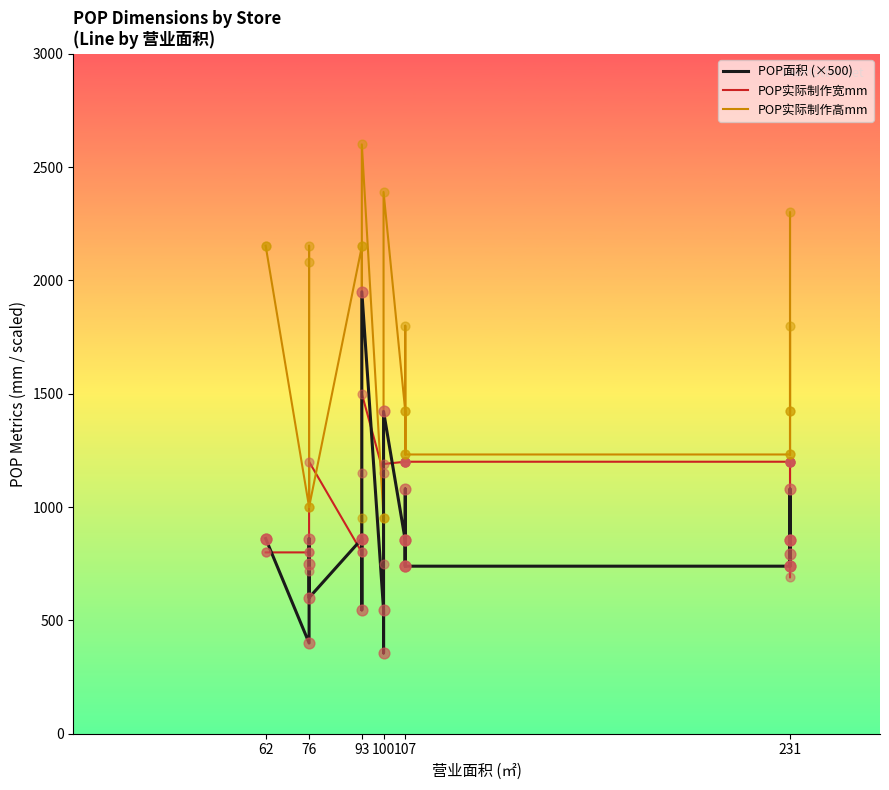

What are all the series names shown in the legend?

POP面积 (×500), POP实际制作宽mm, POP实际制作高mm